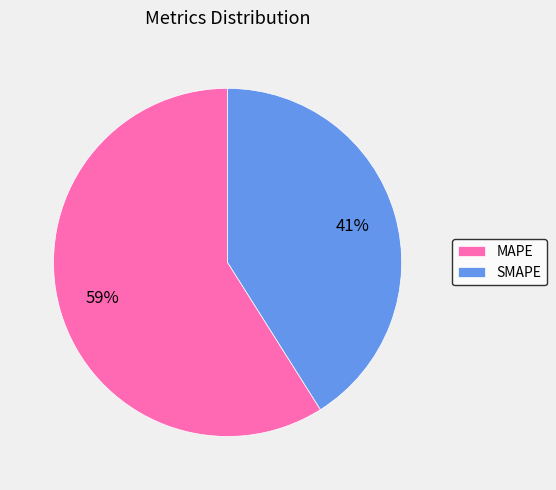

Combined, do MAPE and SMAPE account for over 50%?

Yes